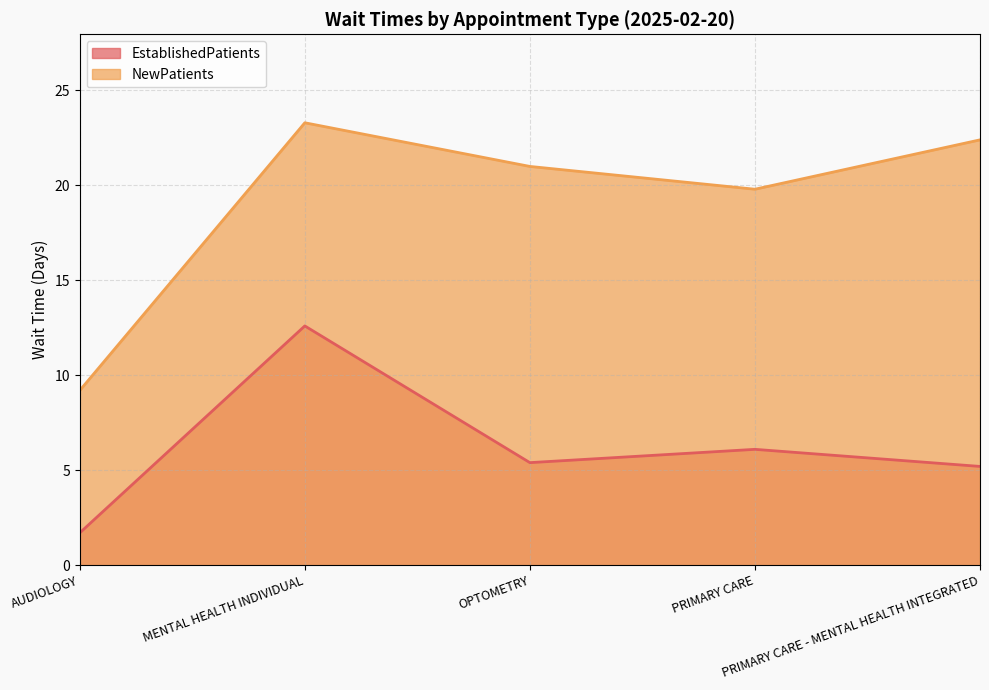

Read the EstablishedPatients value at OPTOMETRY.

5.4